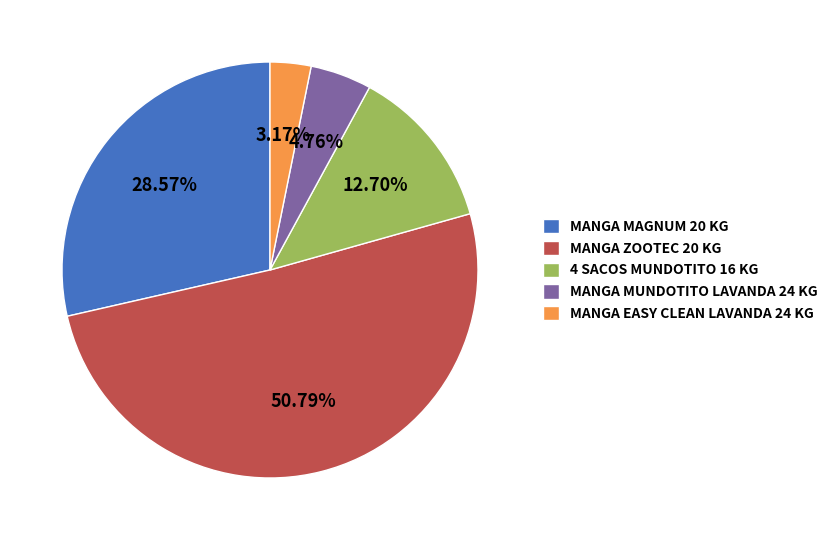

Which has a higher value, MANGA MAGNUM 20 KG or MANGA MUNDOTITO LAVANDA 24 KG?

MANGA MAGNUM 20 KG